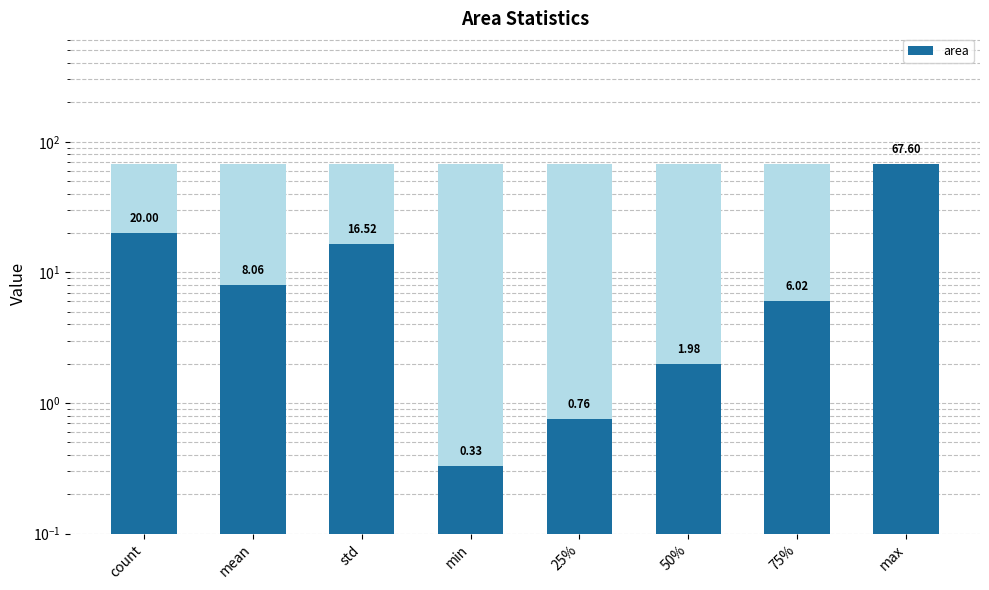

What value does the data have at 50%?

2.0